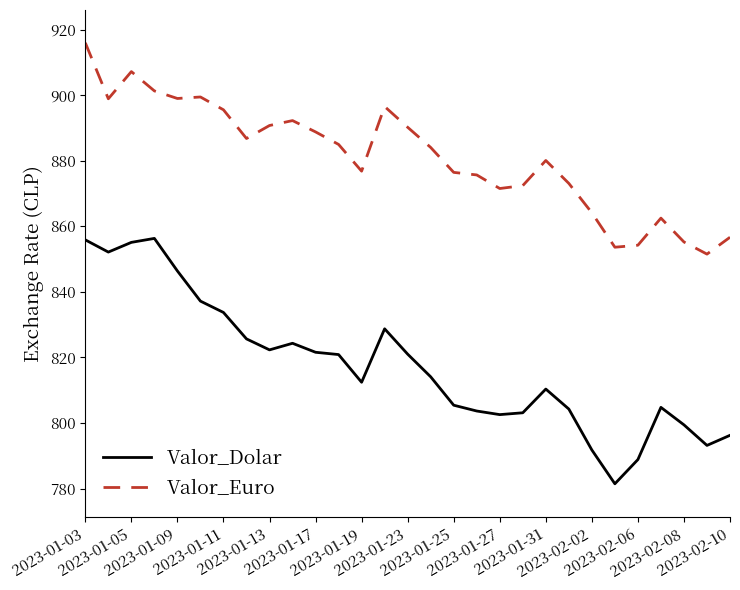

True or false: Valor_Euro and Valor_Dolar intersect in this chart.

False